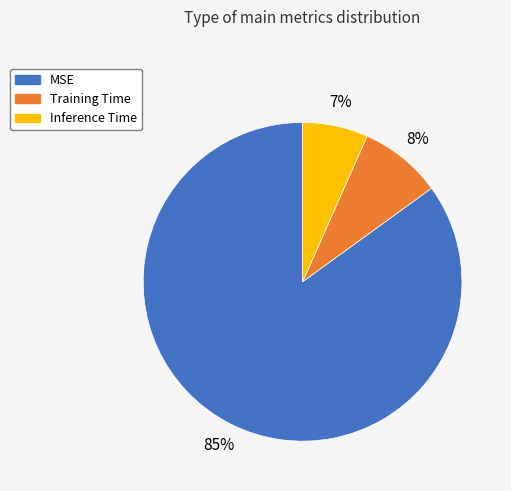

Which category has the smallest portion of the pie?

Inference Time